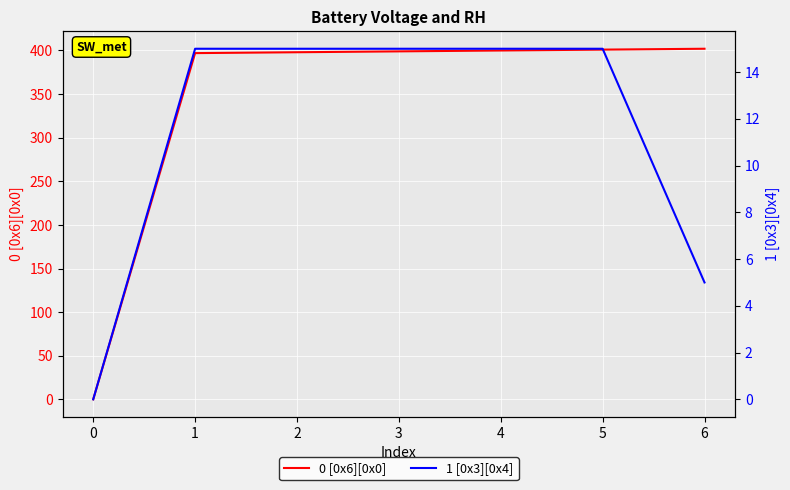

The value of 0 [0x6][0x0] at 2 is 398. True or false?

True